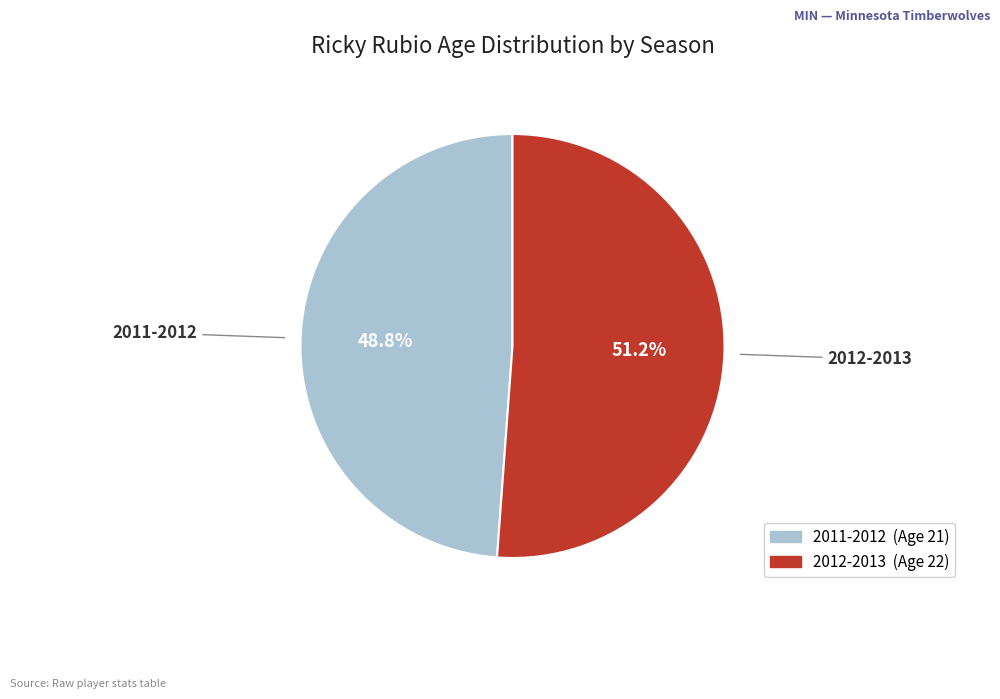

What is the ratio of the value at 2012-2013 to the value at 2011-2012?

1.0